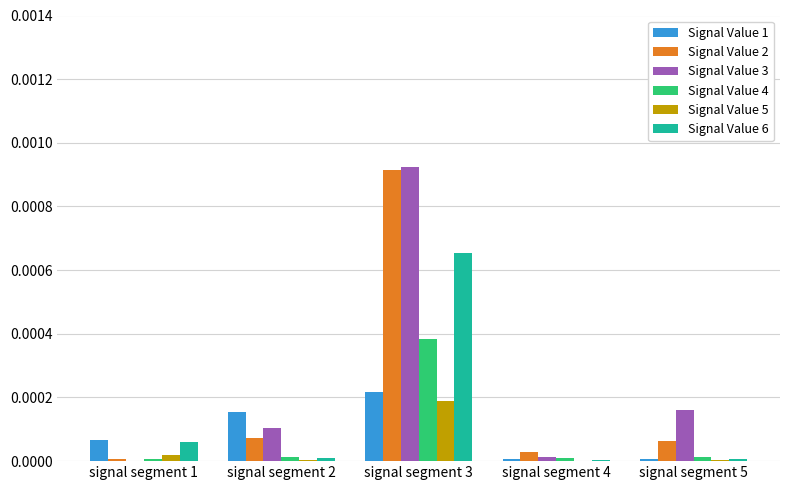

How many series are shown in this chart?

6